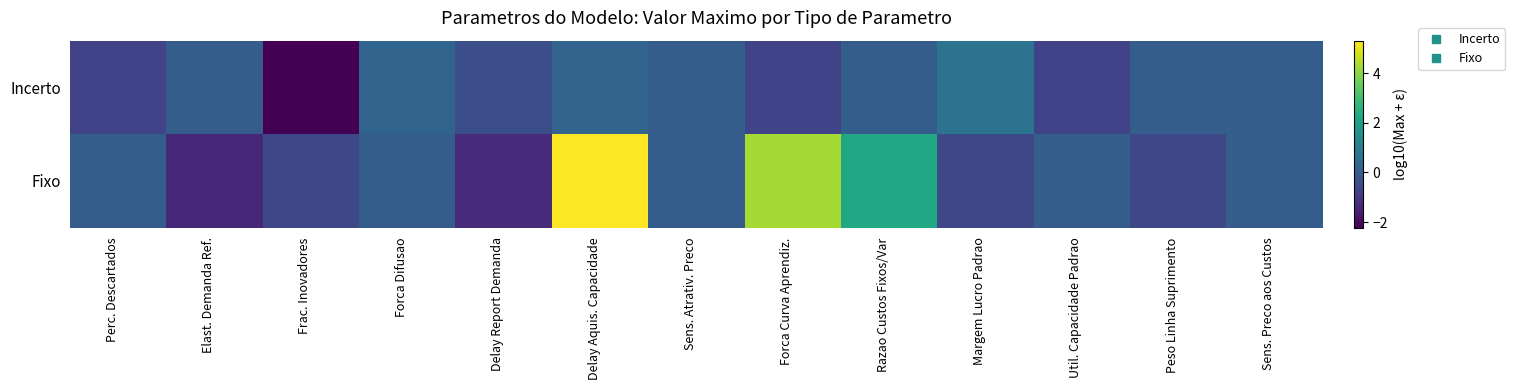

Reading left to right, extract all data points from this chart.

Incerto: Perc. Descartados=-0.7	Elast. Demanda Ref.=0.0	Frac. Inovadores=-2.2	Forca Difusao=0.2	Delay Report Demanda=-0.4	Delay Aquis. Capacidade=0.2	Sens. Atrativ. Preco=0.0	Forca Curva Aprendiz.=-0.7	Razao Custos Fixos/Var=0.0	Margem Lucro Padrao=0.7	Util. Capacidade Padrao=-0.7	Peso Linha Suprimento=0.0	Sens. Preco aos Custos=0.0
Fixo: Perc. Descartados=0.0	Elast. Demanda Ref.=-1.4	Frac. Inovadores=-0.6	Forca Difusao=0.0	Delay Report Demanda=-1.3	Delay Aquis. Capacidade=5.3	Sens. Atrativ. Preco=0.0	Forca Curva Aprendiz.=4.3	Razao Custos Fixos/Var=2.3	Margem Lucro Padrao=-0.6	Util. Capacidade Padrao=0.0	Peso Linha Suprimento=-0.6	Sens. Preco aos Custos=0.0